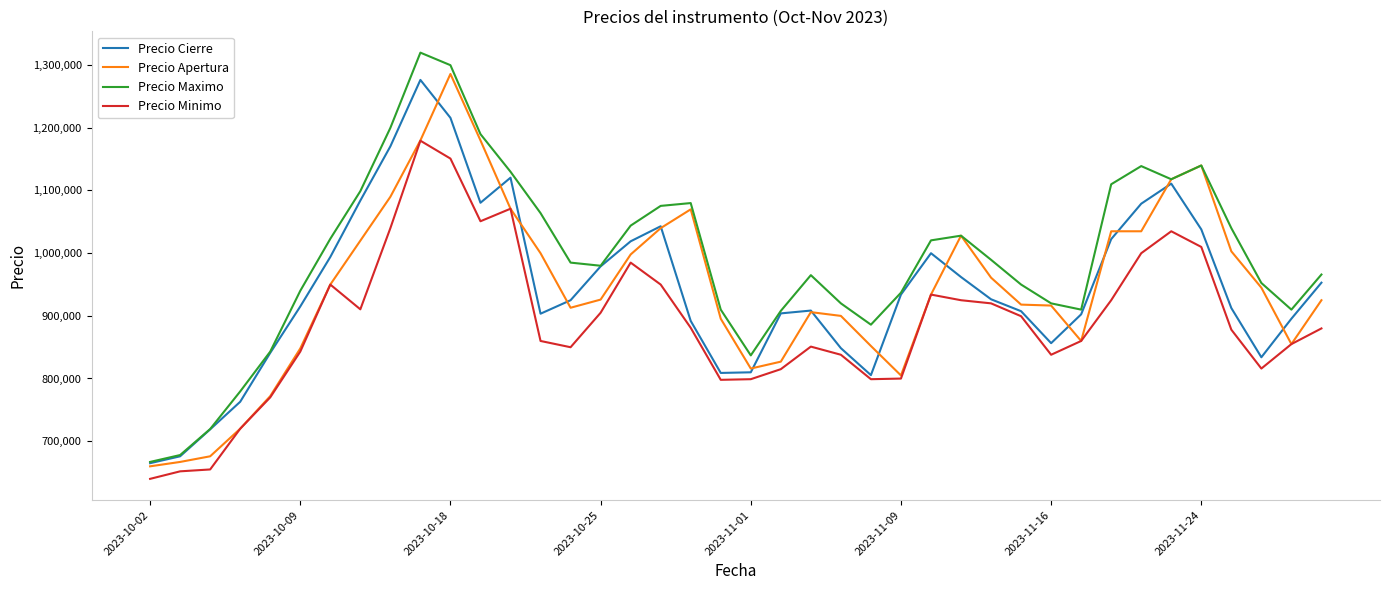

What is the smallest value displayed?

639884